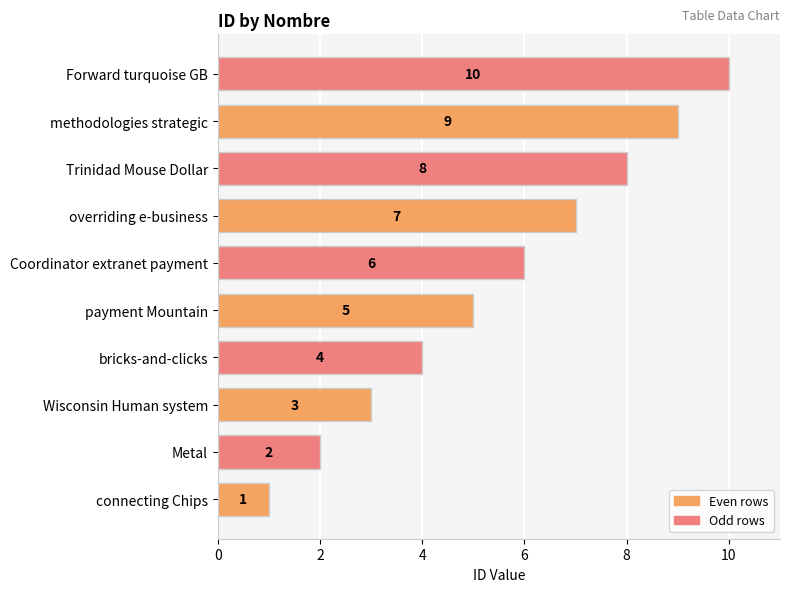

What value does the data have at bricks-and-clicks?

4